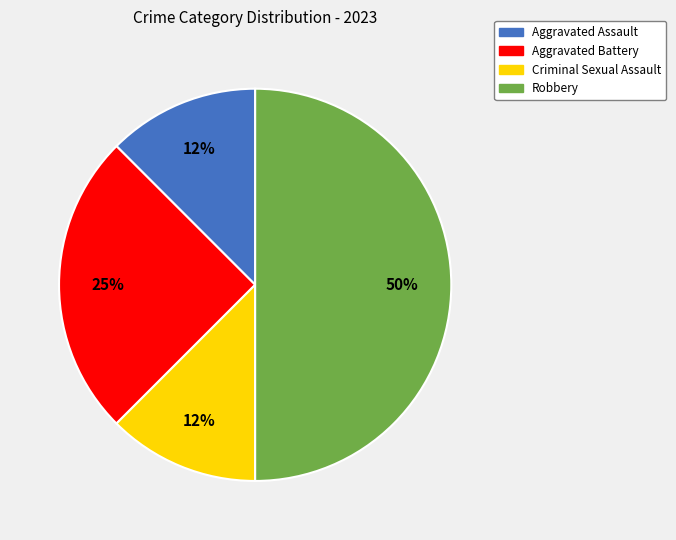

Count the number of slices in the pie.

4